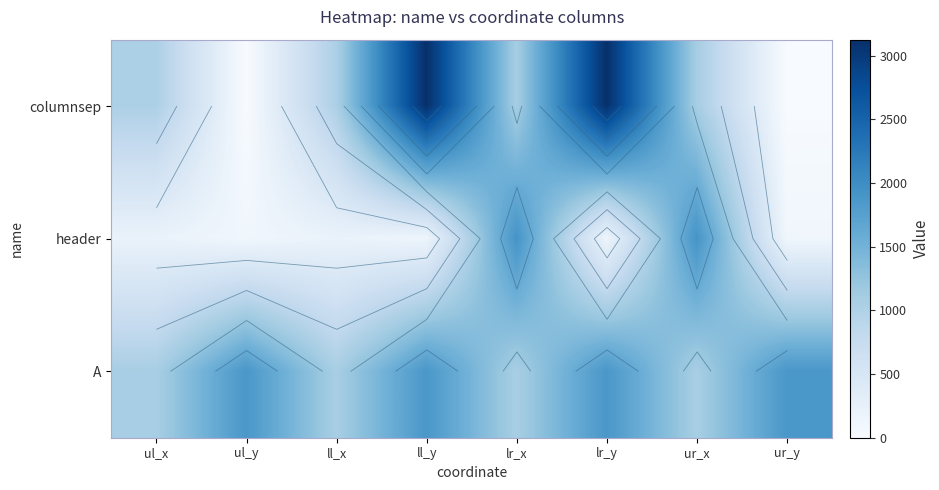

Rank the series by their average value, from lowest to highest.

header, columnsep, A